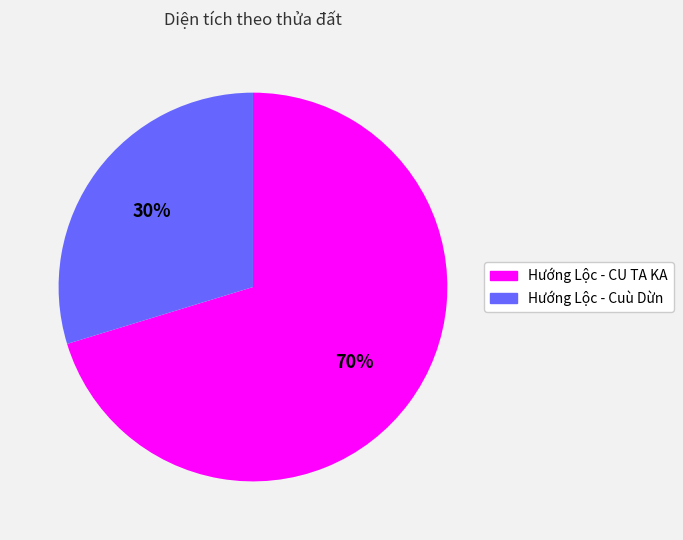

Is Hướng Lộc - CU TA KA the majority of the pie?

Yes